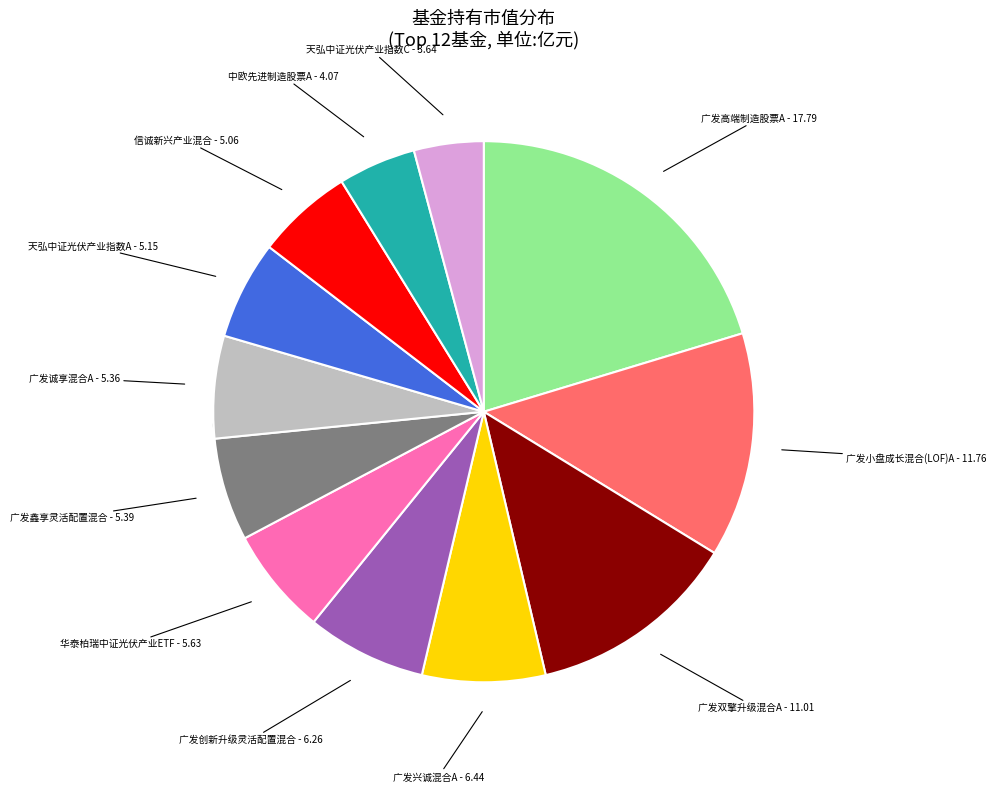

To the nearest percent, what portion does 广发兴诚混合A represent?

7%